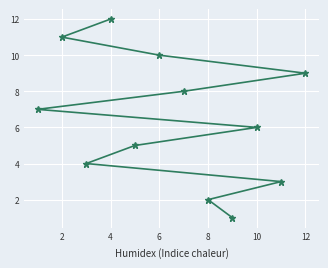

Reading right to left, transcribe all the data shown in this chart.

9	3	6	1	2	8	10	5	12	4	11	7